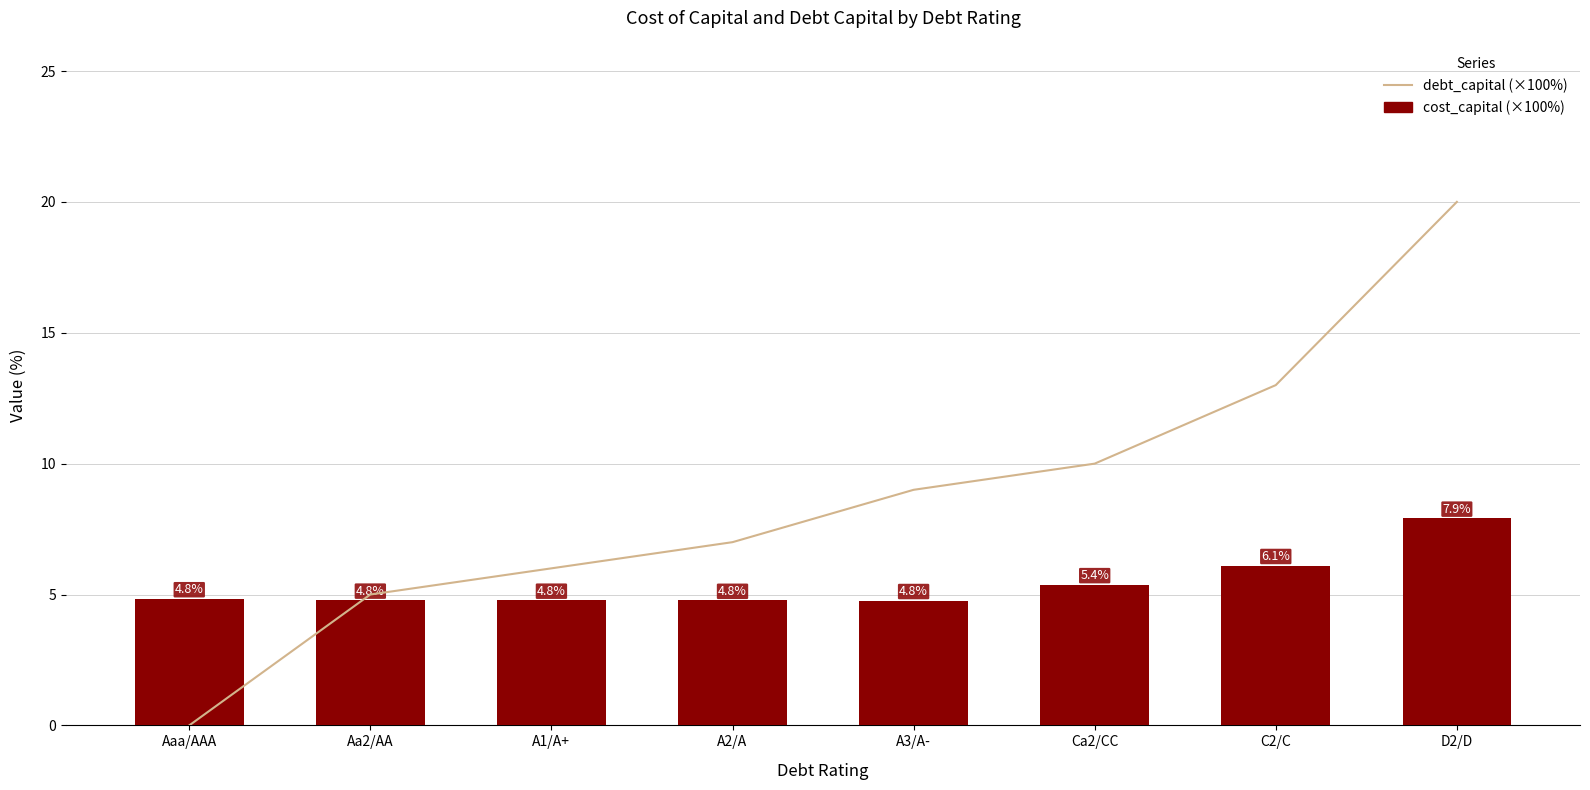

At how many categories does at least one series exceed 9?

3